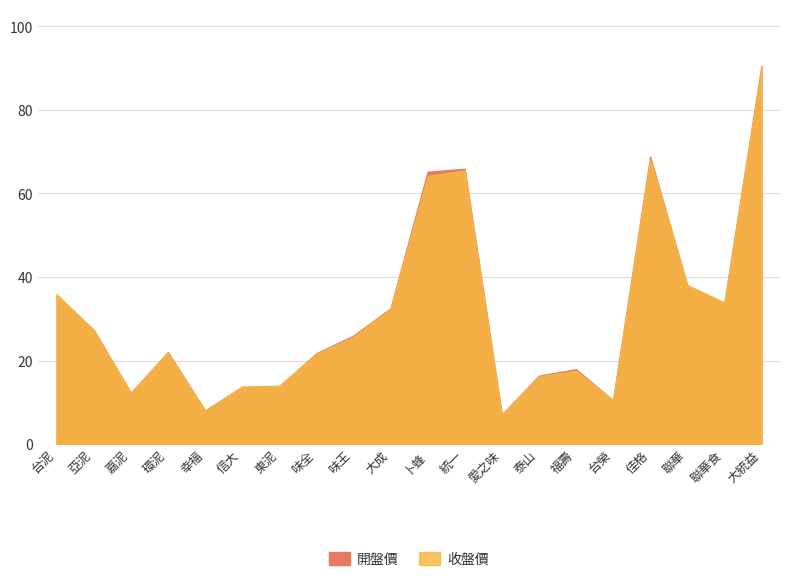

Which series has the largest range (max minus min)?

開盤價